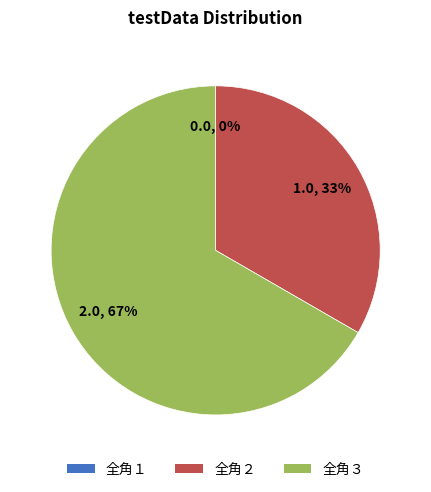

What portion of the pie excludes 全角１?

100.0%